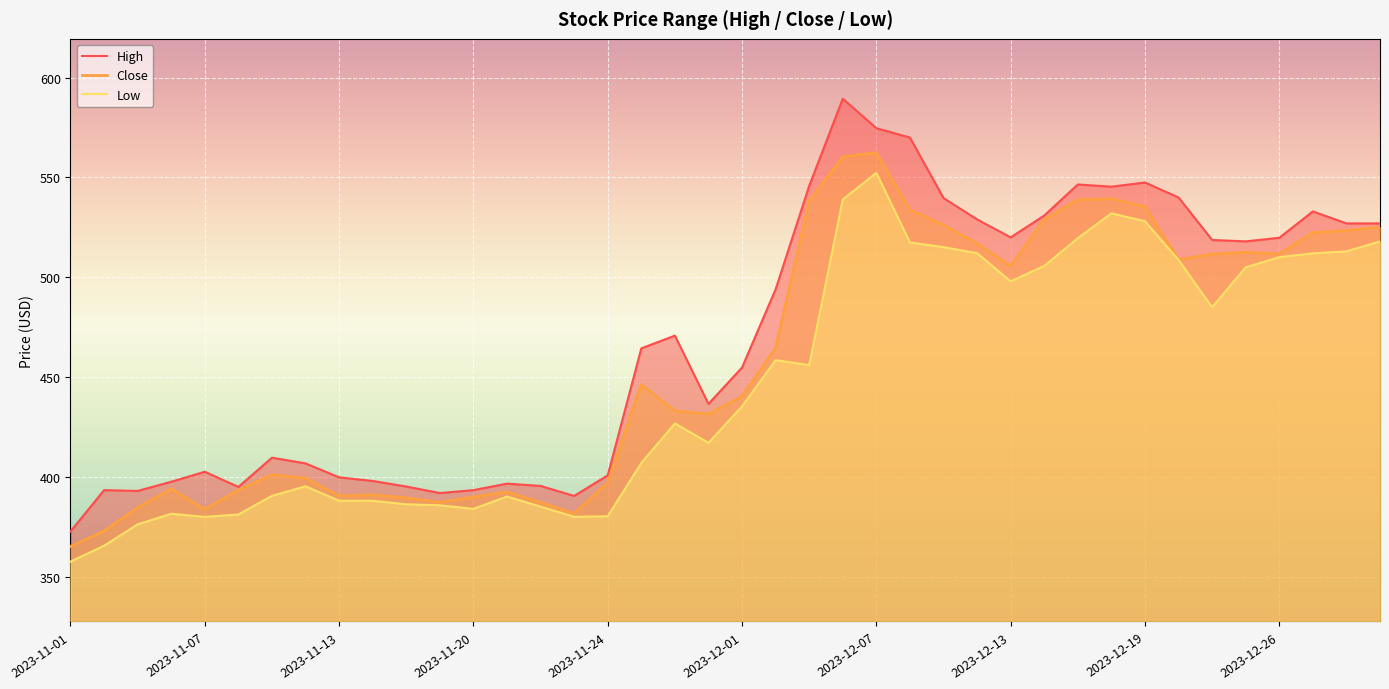

At which label is Low closest to 454?

2023-12-05